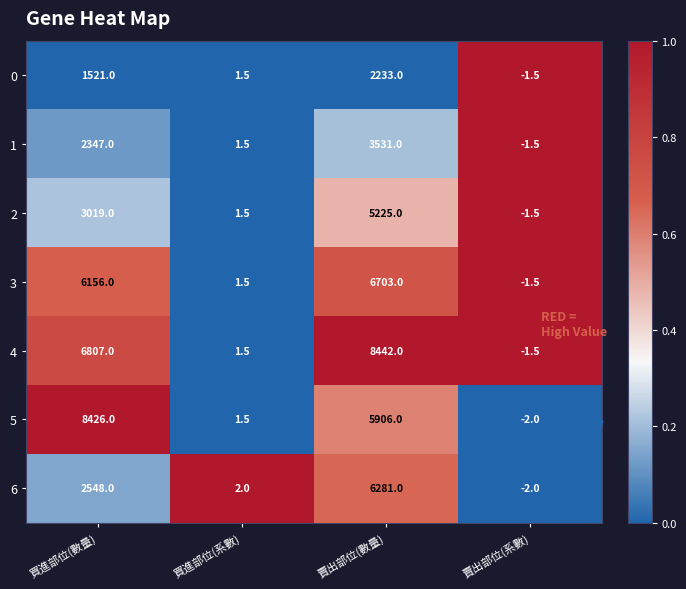

Which series has the widest spread of values?

4